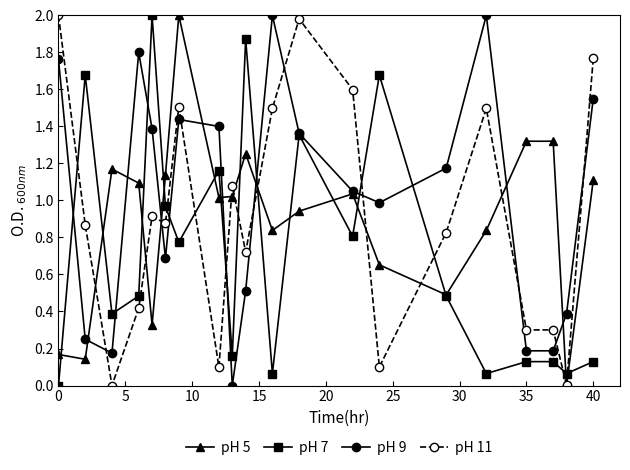

True or false: pH 5 has more than 1 points higher than both neighbors.

True